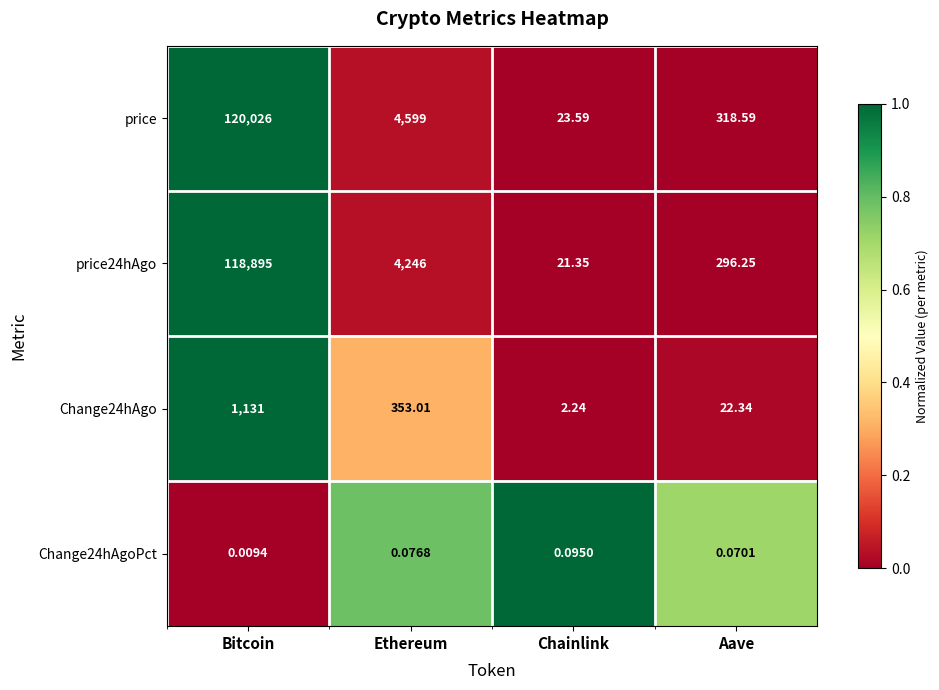

Which series has the largest total across all categories?

price